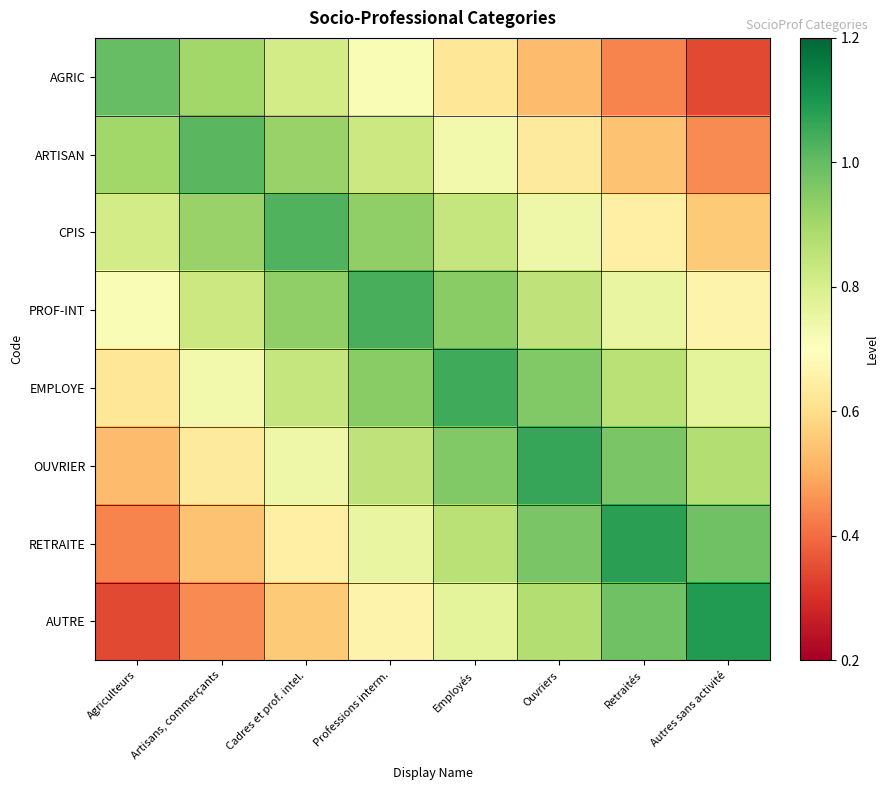

What is the total value across all series at Agriculteurs?

5.4